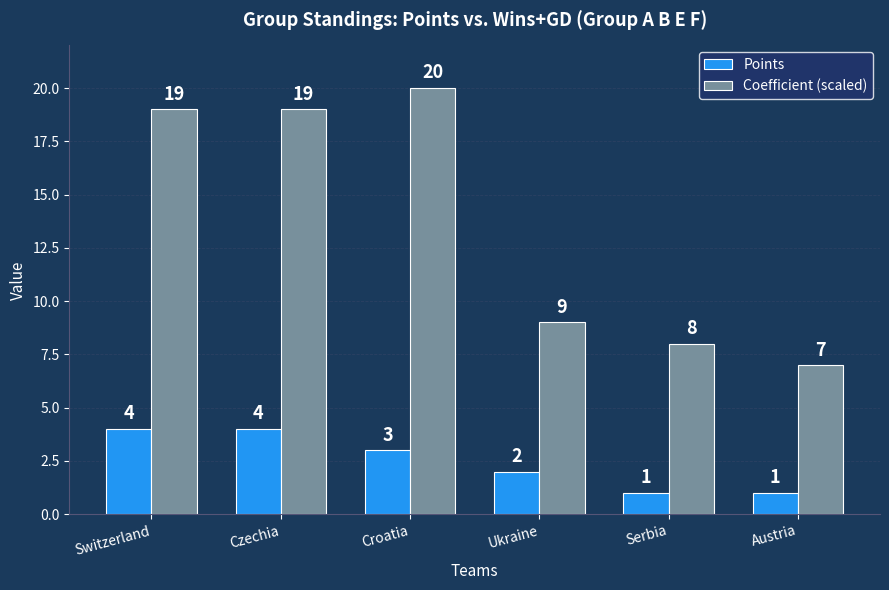

How many groups of bars are there?

6